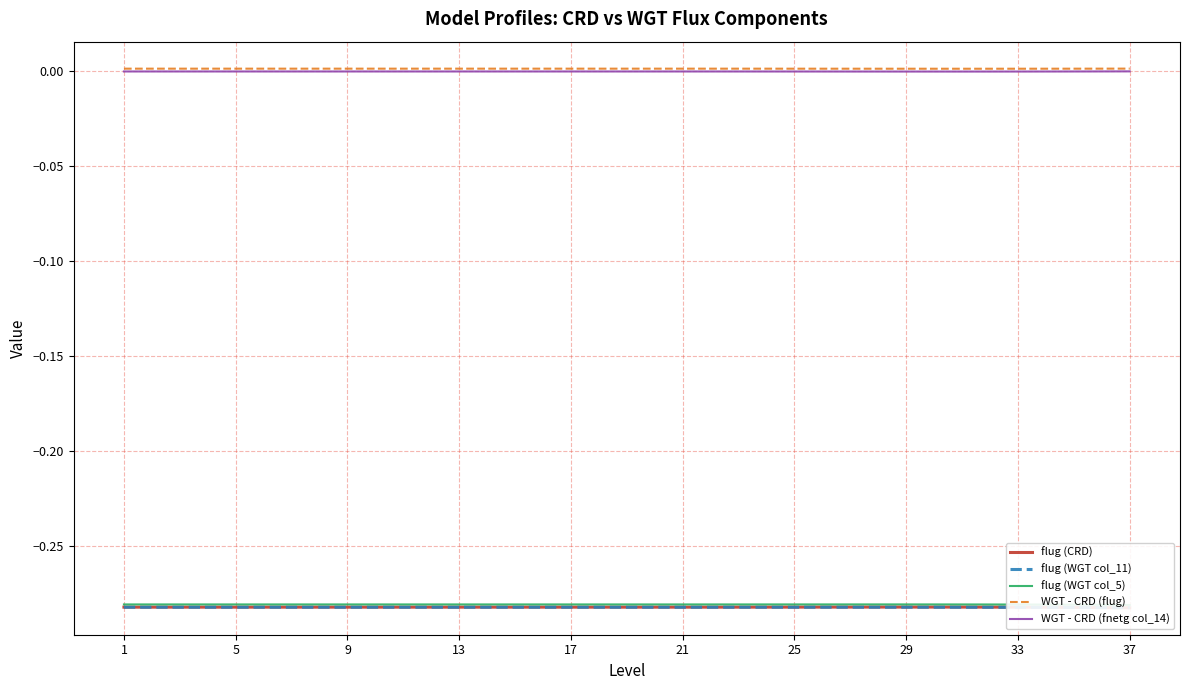

True or false: WGT - CRD (flug) has a value of 0.0 at 29.

True